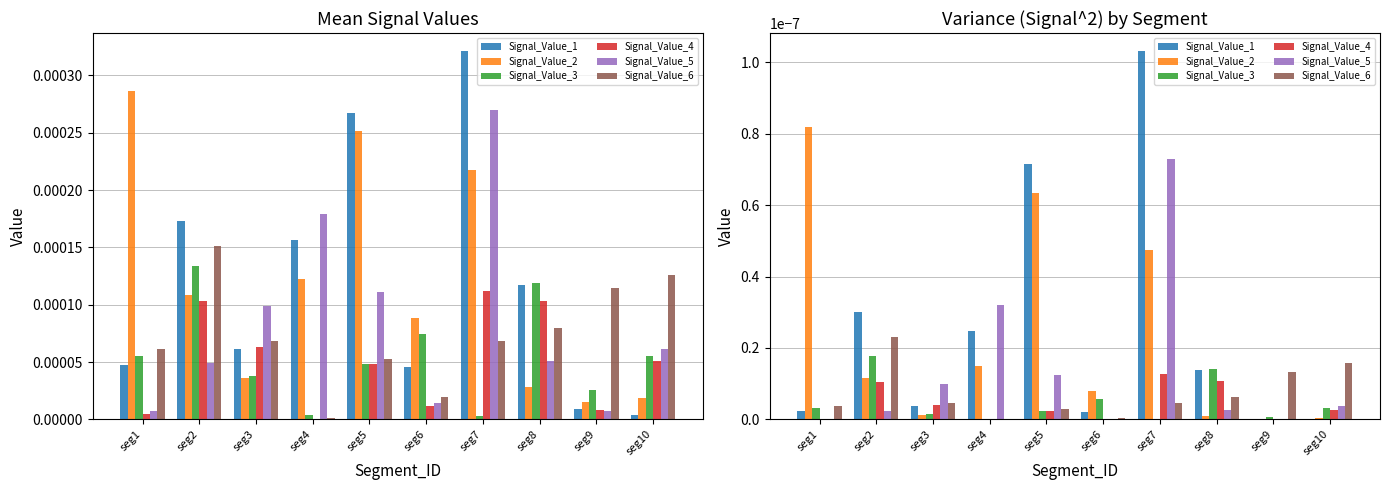

What are all the series names shown in the legend?

Signal_Value_1, Signal_Value_2, Signal_Value_3, Signal_Value_4, Signal_Value_5, Signal_Value_6